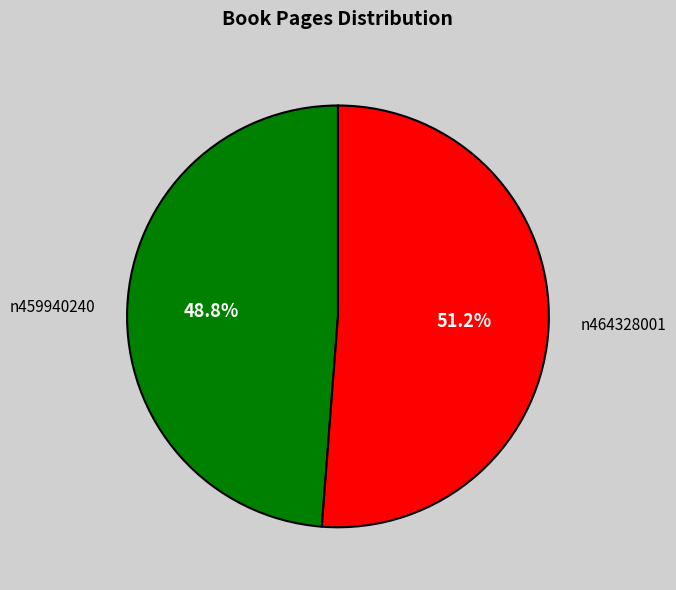

What is the smallest slice in the pie chart?

n459940240